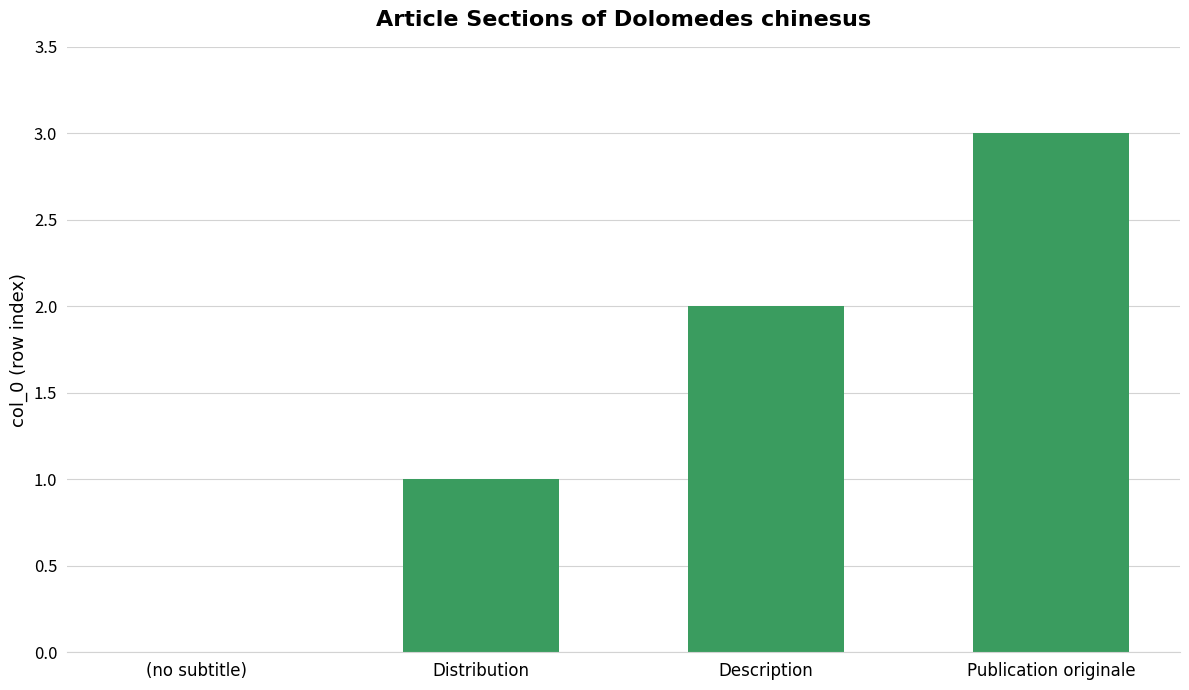

The chart shows a value of 3 at Publication originale. True or false?

True